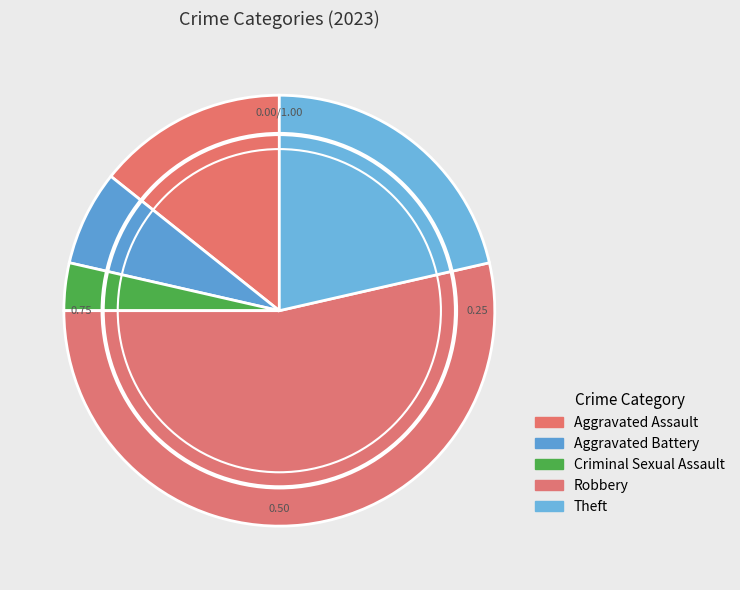

To the nearest percent, what is the combined percentage of Criminal Sexual Assault and Robbery?

57%